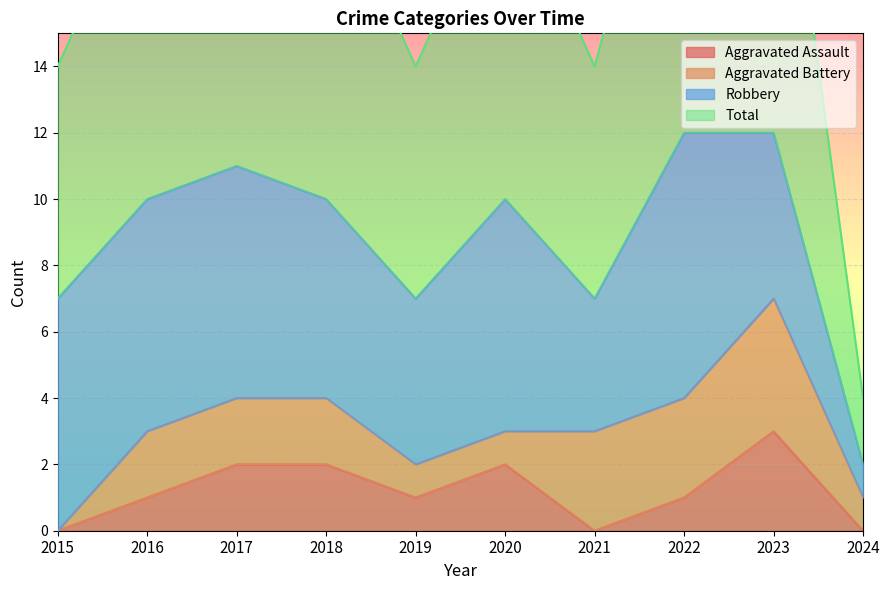

List the labels in order of Aggravated Assault value, smallest first.

2015, 2021, 2024, 2016, 2019, 2022, 2017, 2018, 2020, 2023